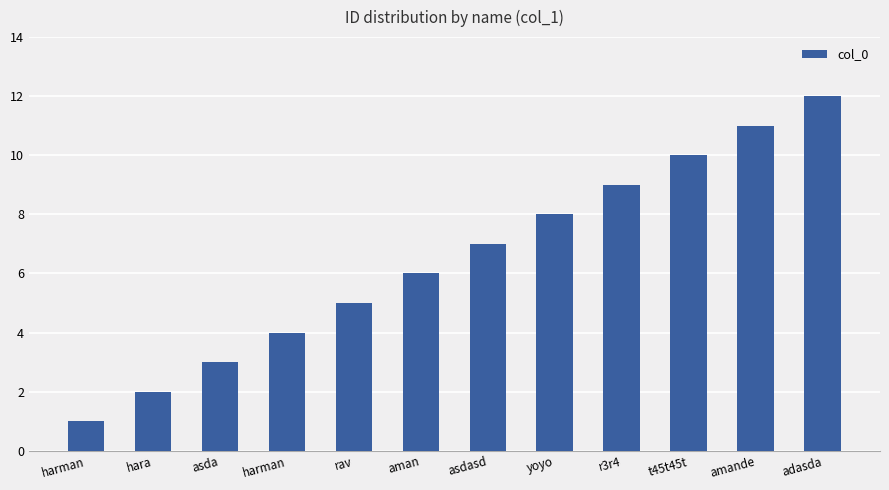

The value at asdasd is 7. True or false?

True